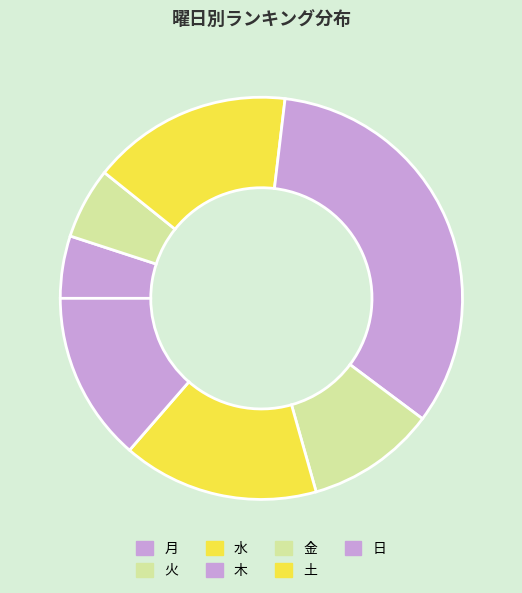

True or false: 金 accounts for 1% of the total.

False